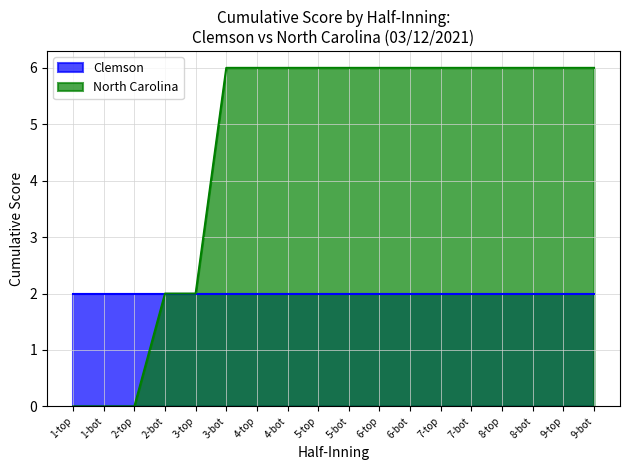

Does the chart have visible grid lines?

Yes